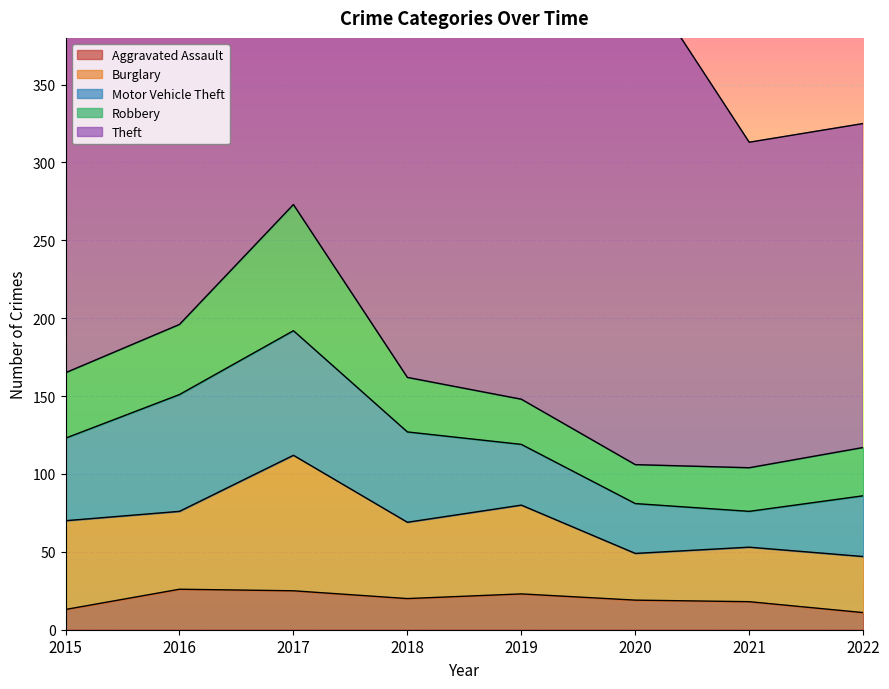

Between 2019 and 2021, which series saw the biggest shift?

Theft